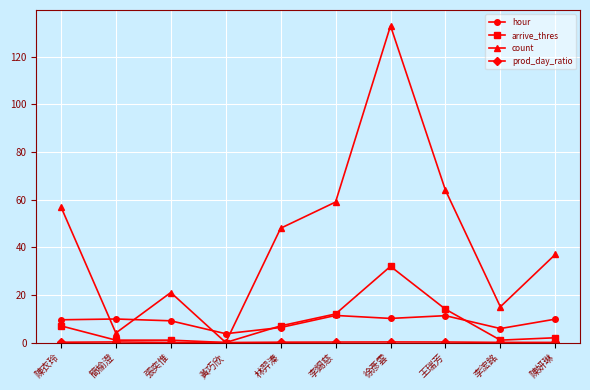

What is the label of the 5th point from the left?

林羿溱